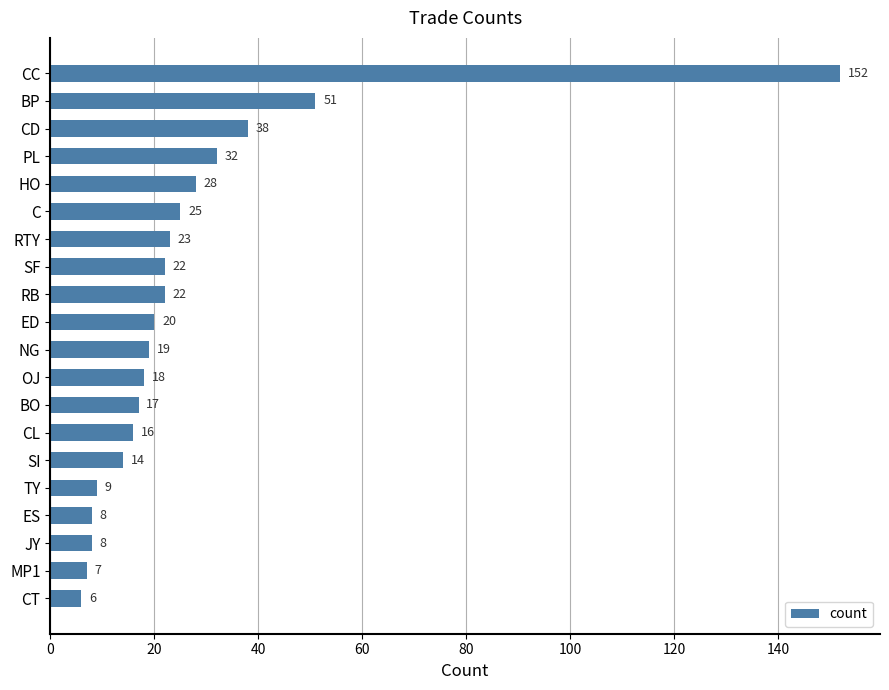

The value at ES is 14. True or false?

False